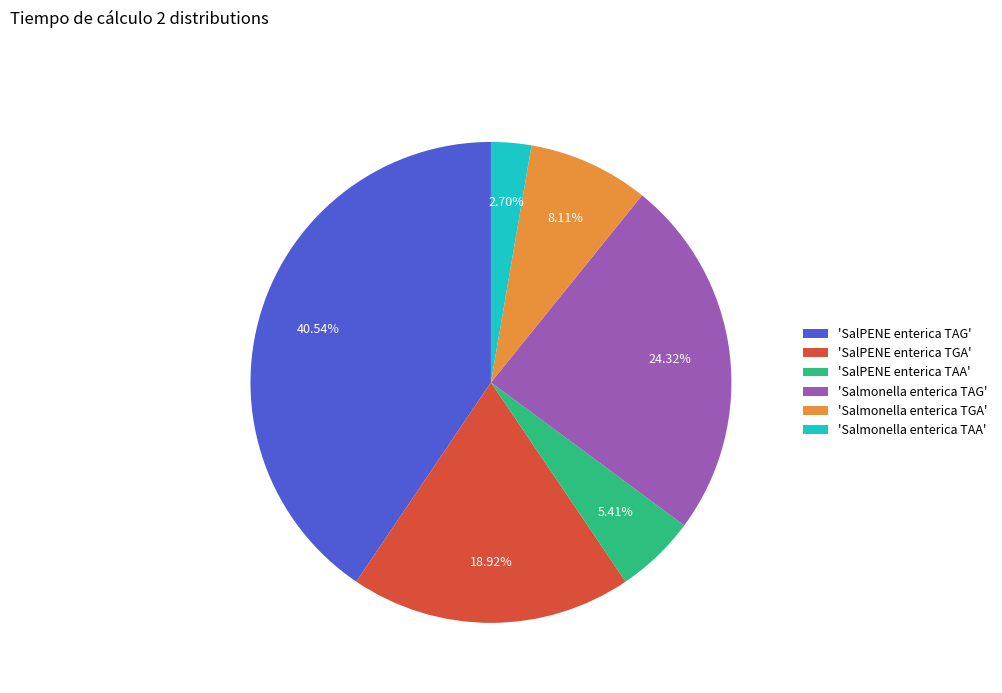

What is the largest slice in the pie chart?

'SalPENE enterica TAG'